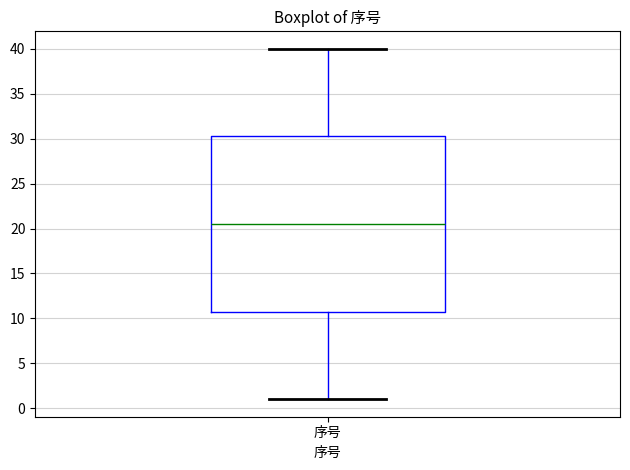

Transcribe this box plot: give where the median line is, the range the box spans, and where the two whiskers end, as read against the y-axis. The values are not printed on the chart, so give them approximately, as read against the axis.

median 20.5, box 11.0 to 30.5, whiskers 1.0 to 40.0